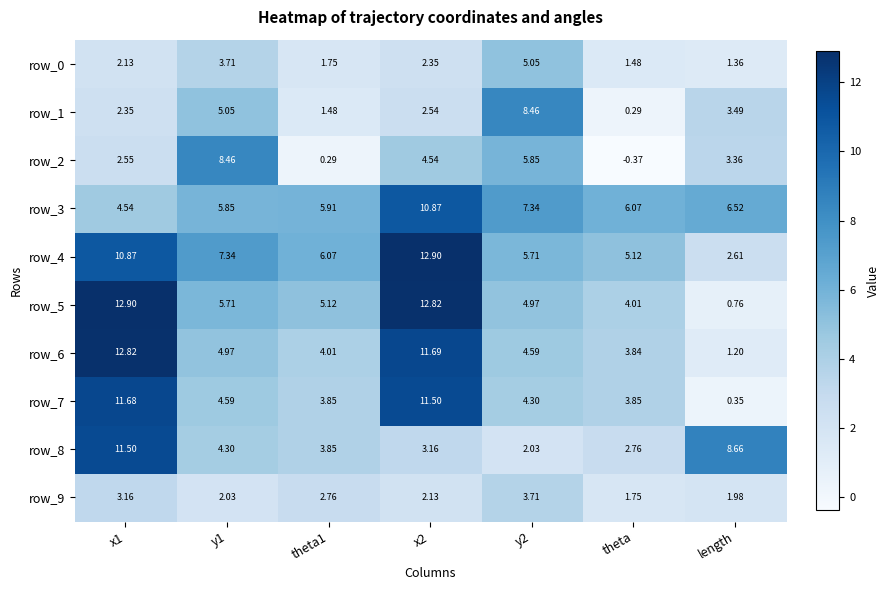

What is the difference between the highest and lowest values at y2?

6.4